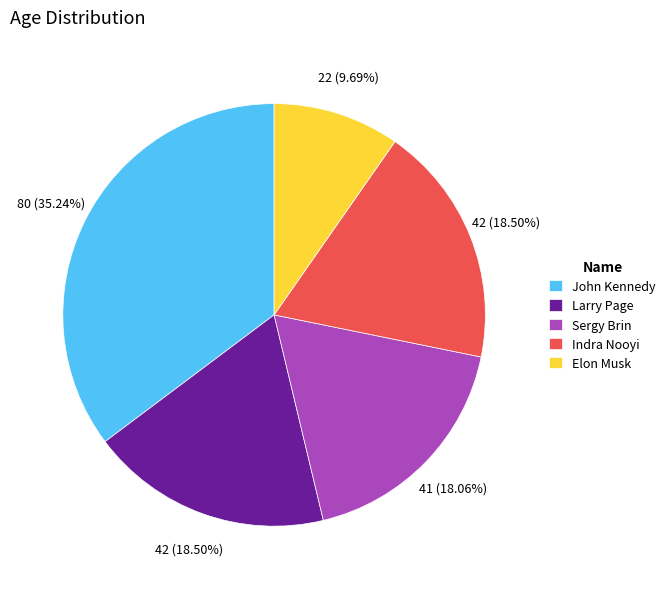

True or false: Larry Page accounts for 9% of the total.

False